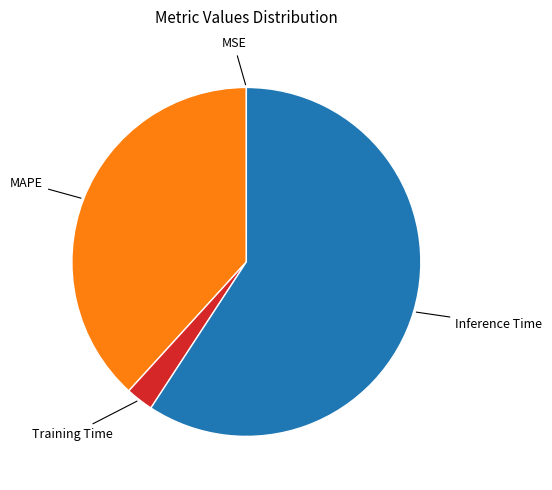

Do Training Time and MAPE together represent more than half of the pie?

No